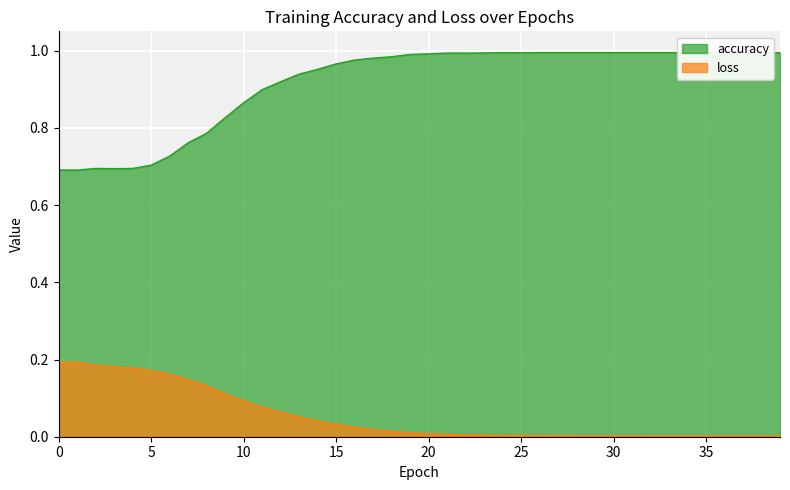

Which series has the largest range (max minus min)?

accuracy